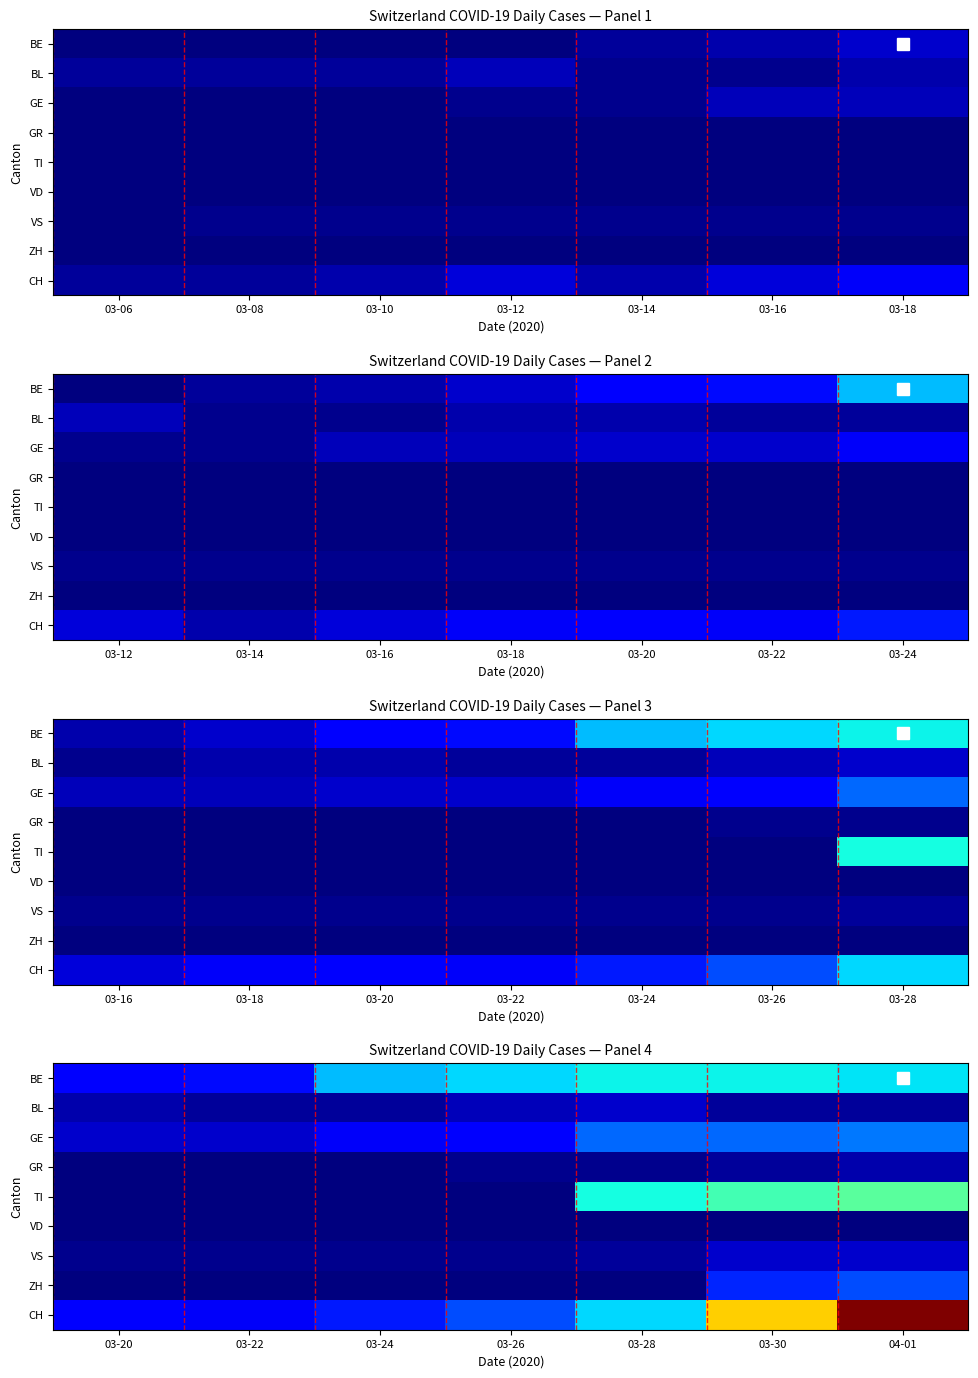

What is the average value of the BE series?

21